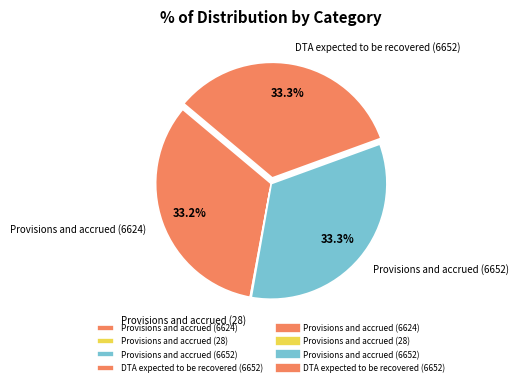

Does DTA expected to be recovered (6652) represent more than half of the total?

No